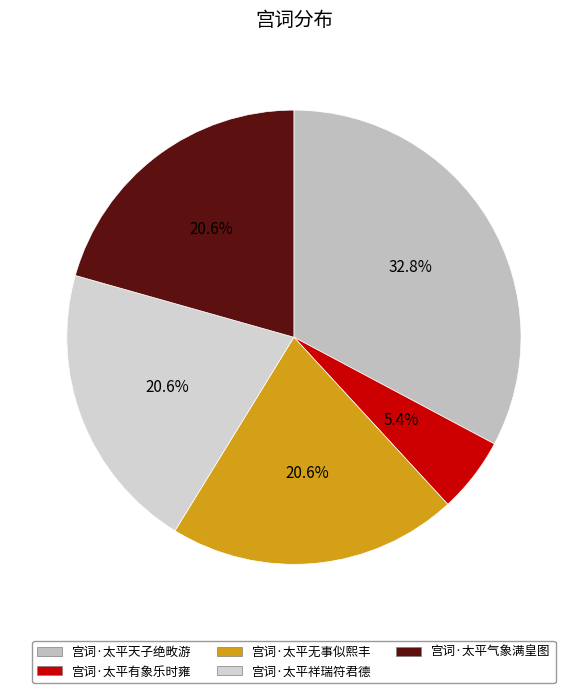

Which category has the biggest portion of the pie?

宫词·太平天子绝畋游